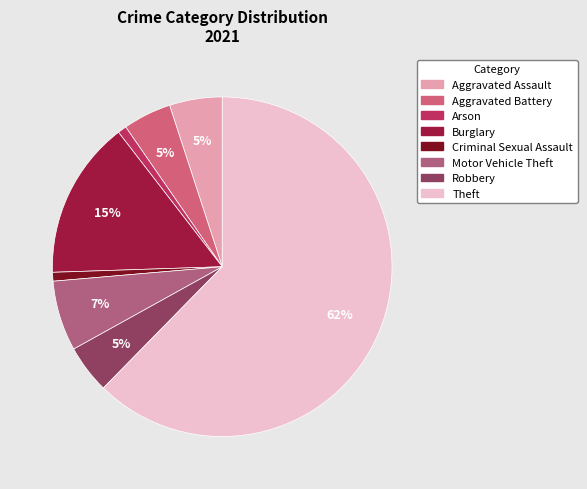

What is the majority slice?

Theft